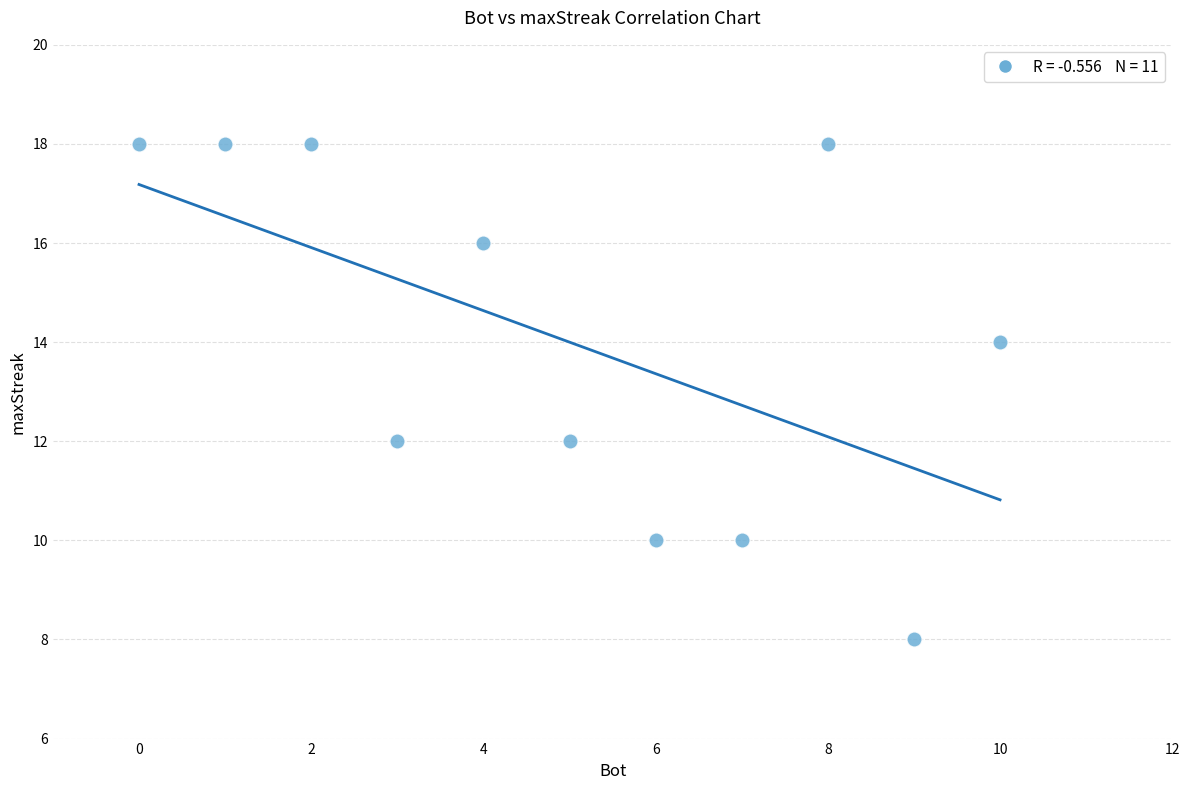

What is the range of Y values (max minus min)?

10